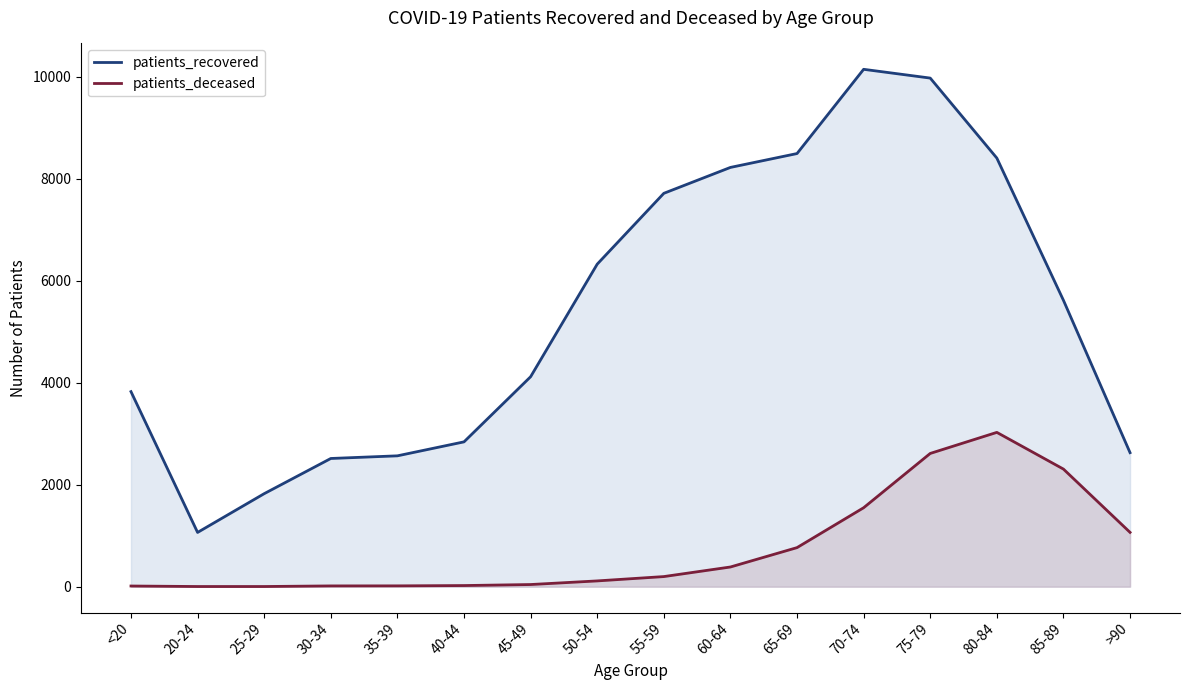

At which category does patients_deceased reach its first local peak?

80-84